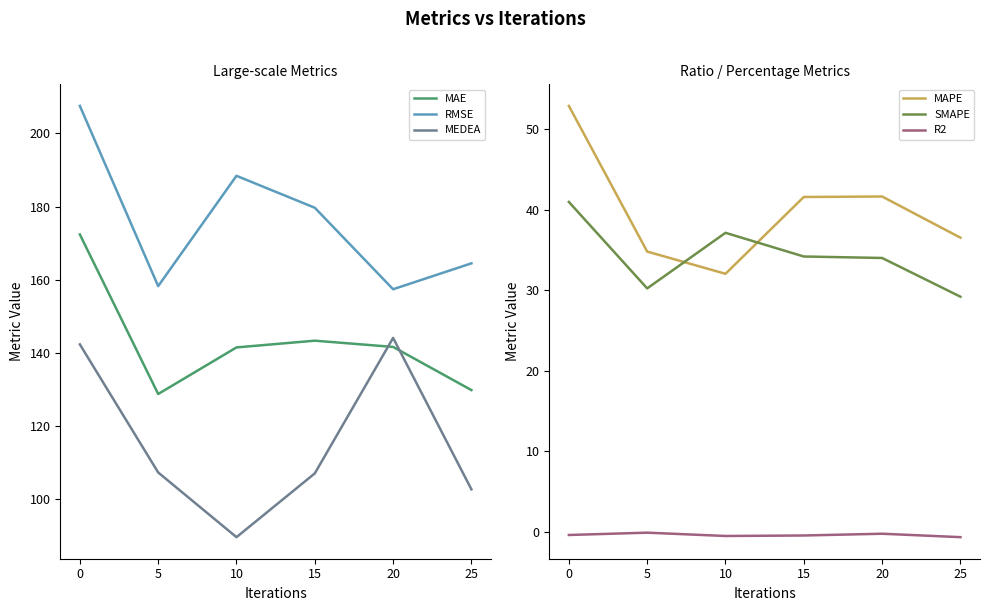

True or false: MAE has a value of 143.4 at 15.

True